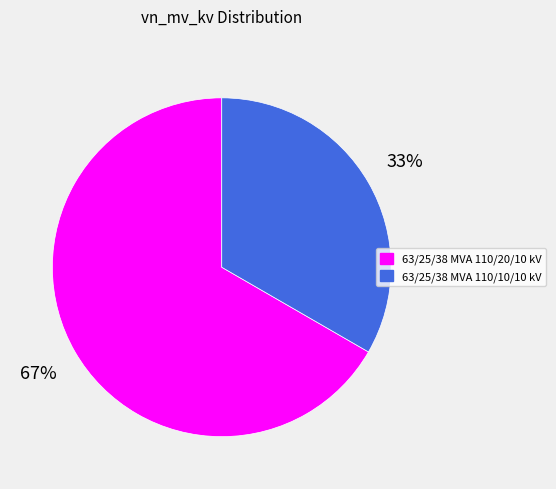

Which slice is the smallest?

63/25/38 MVA 110/10/10 kV